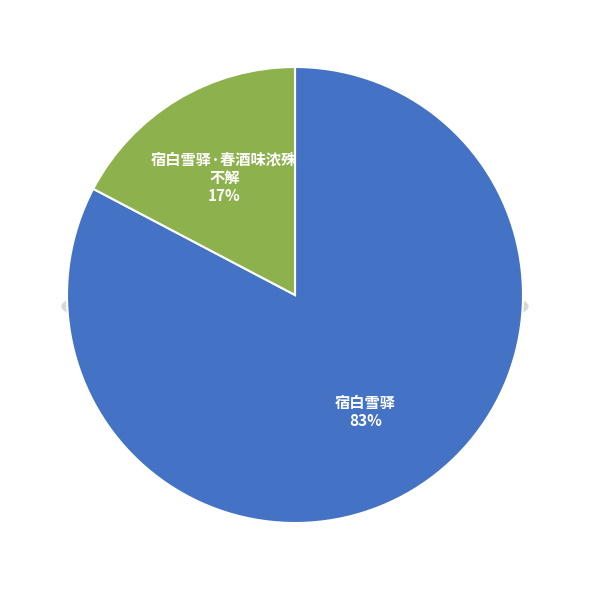

How many slices are in this pie chart?

2